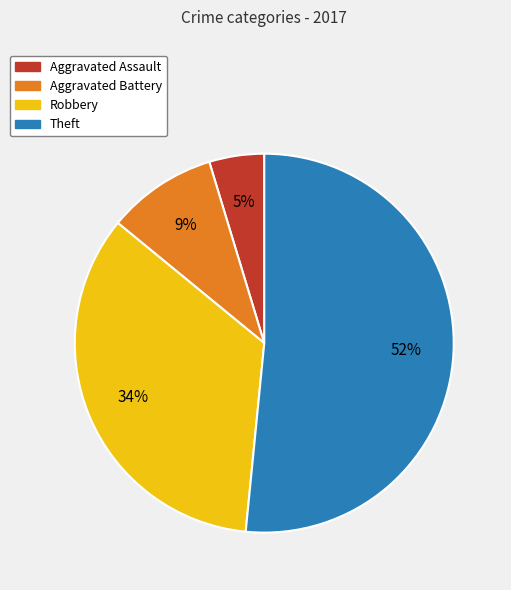

Do Theft and Aggravated Assault together represent more than half of the pie?

Yes